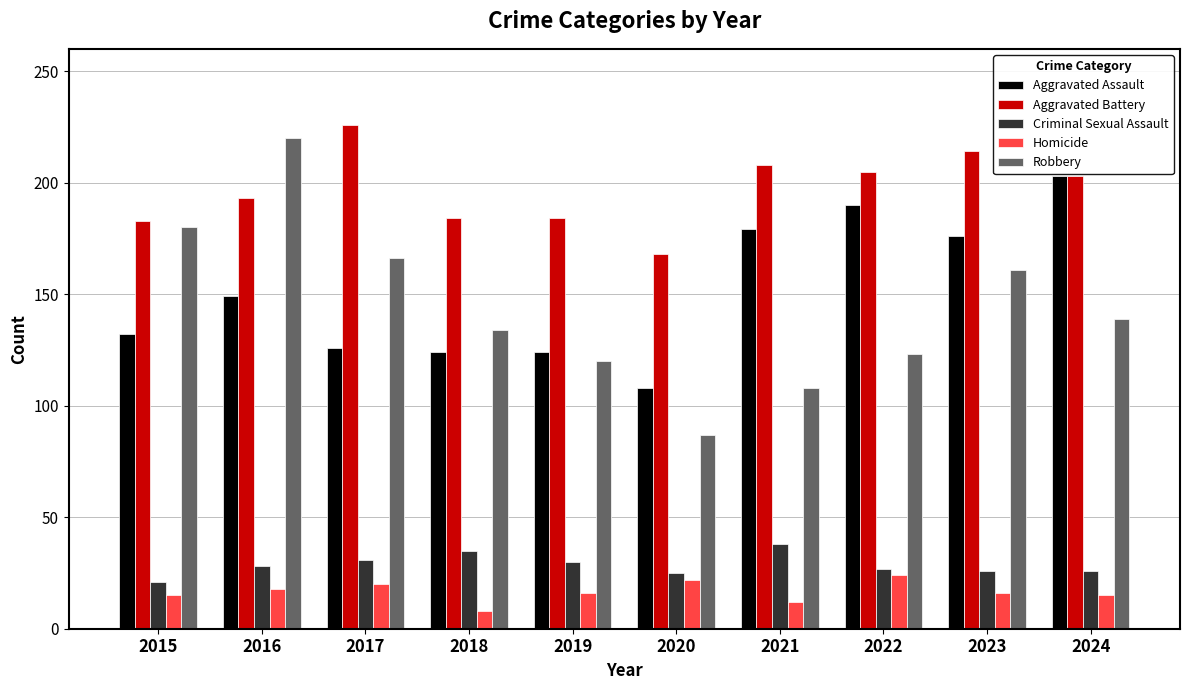

Is the value of Aggravated Assault at 2017 greater than the value of Homicide at 2021?

Yes